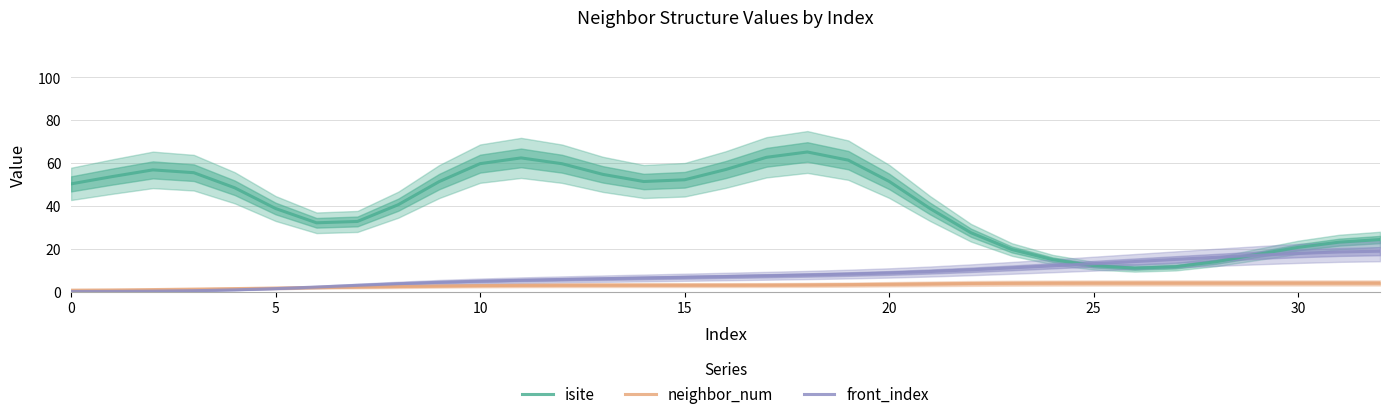

Where is front_index nearest to the value 9?

20